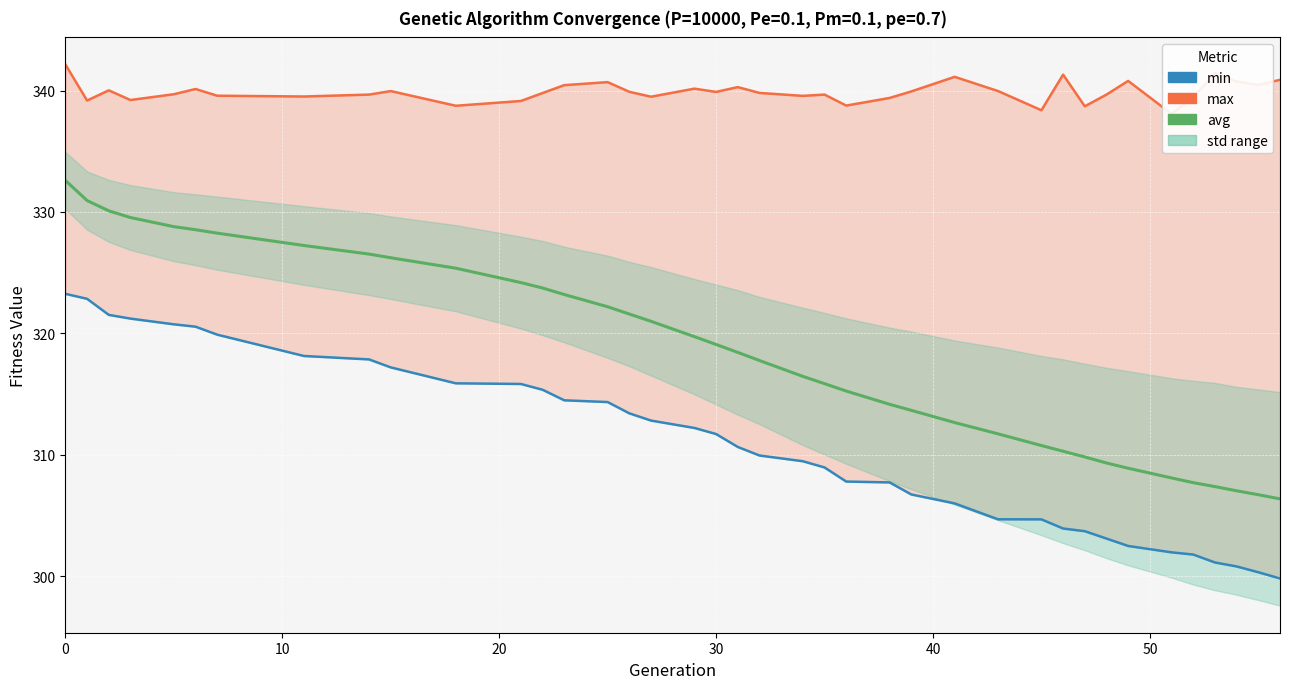

True or false: min and avg intersect in this chart.

False